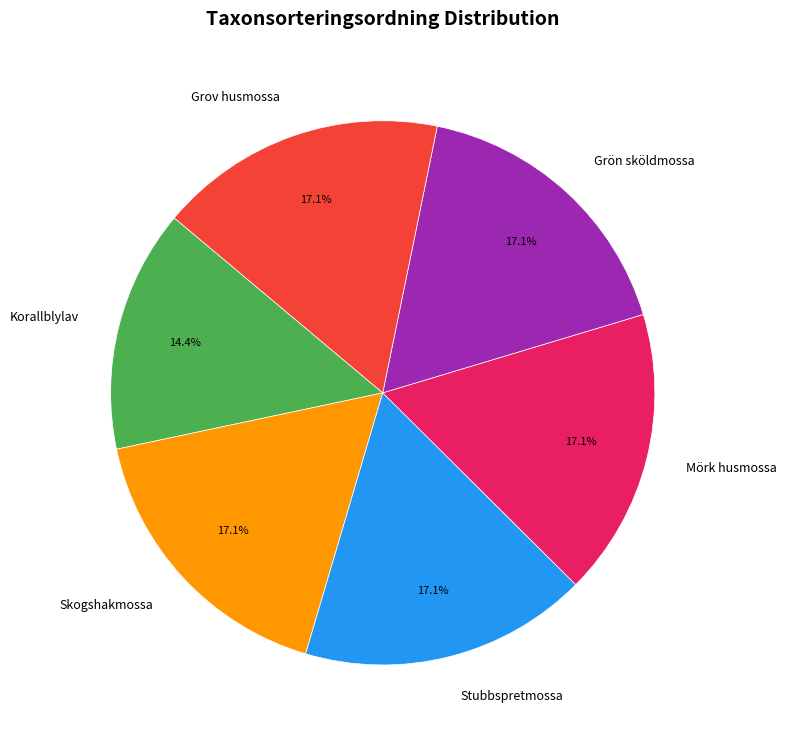

Which slice is the smallest?

Korallblylav